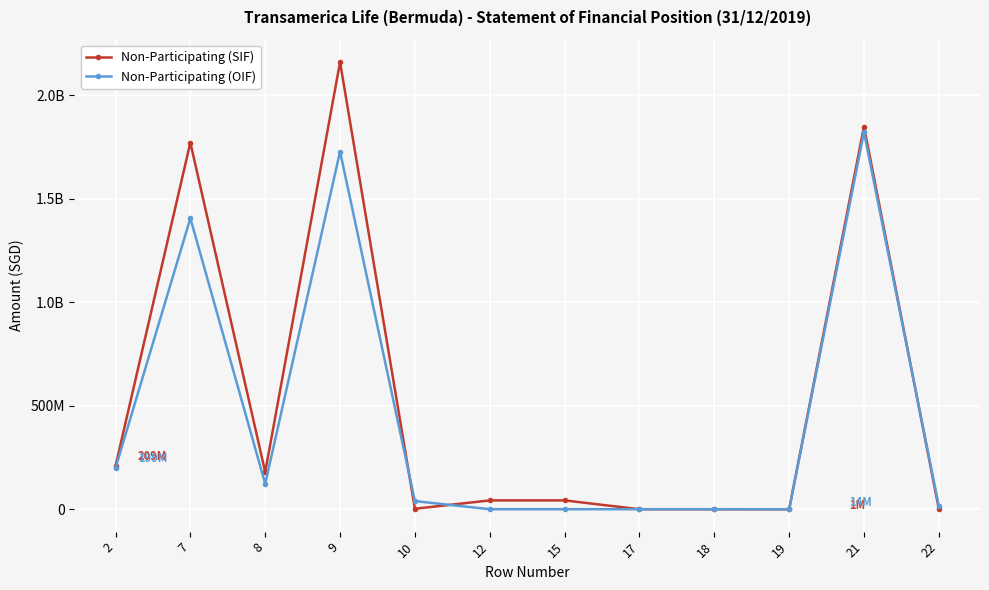

What is the smallest value displayed?

6564